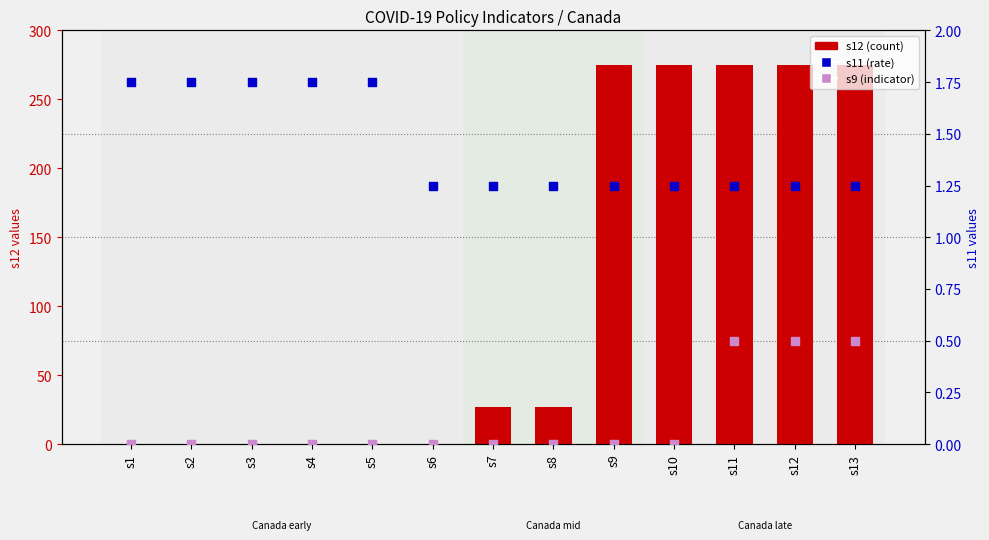

Which series has the largest total across all categories?

s12 (count)